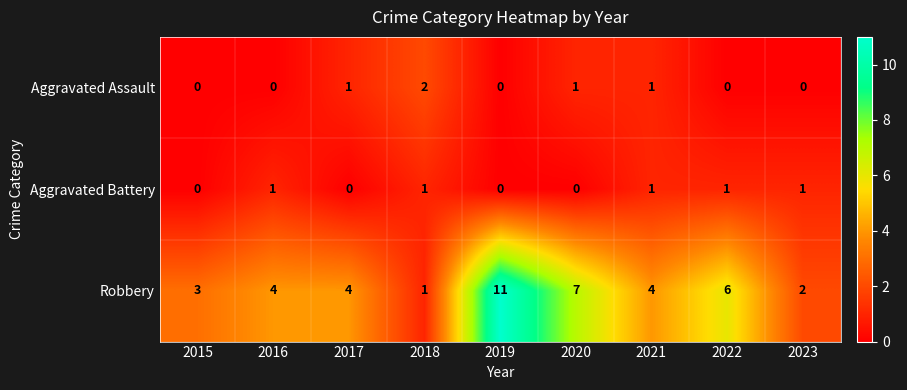

What is the total value across all series at 2015?

3